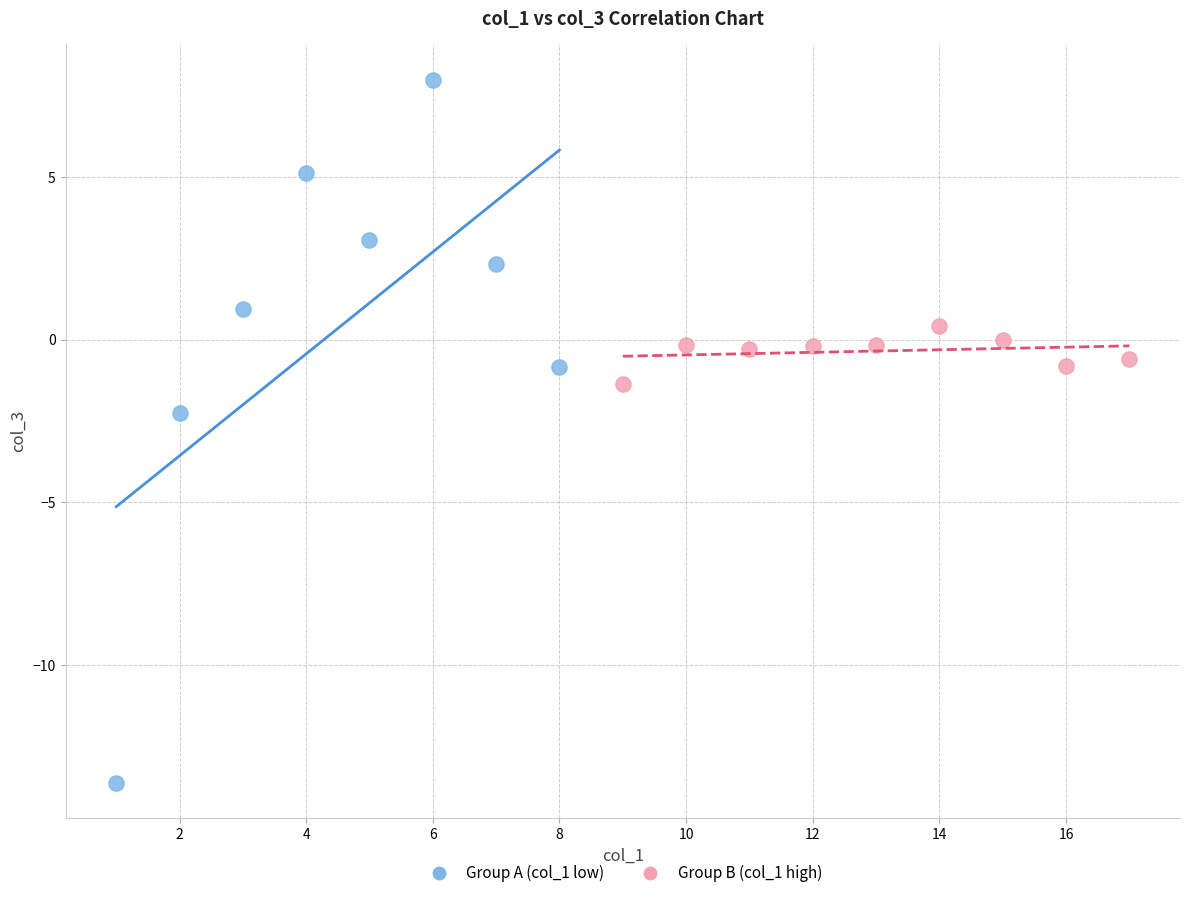

Which series contains the highest Y value?

Group A (col_1 low)